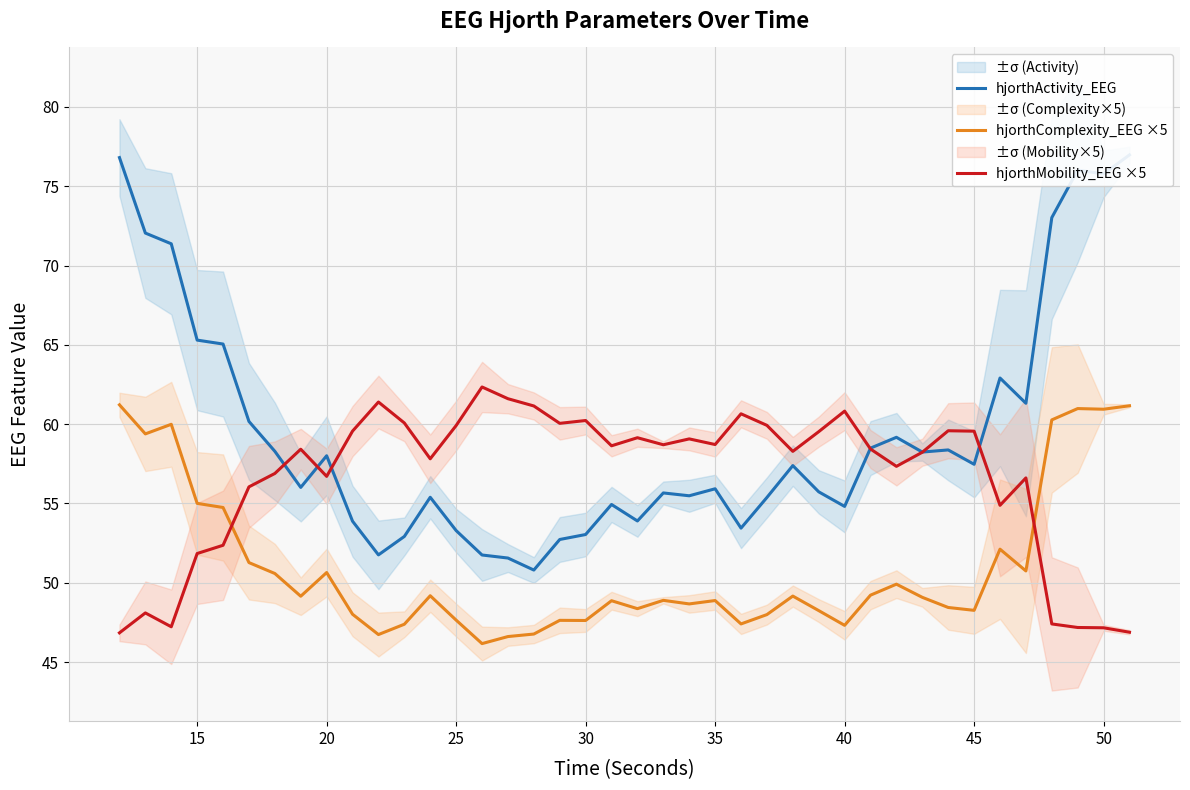

The hjorthMobility_EEG ×5 series shows 89.6 at 20. True or false?

False